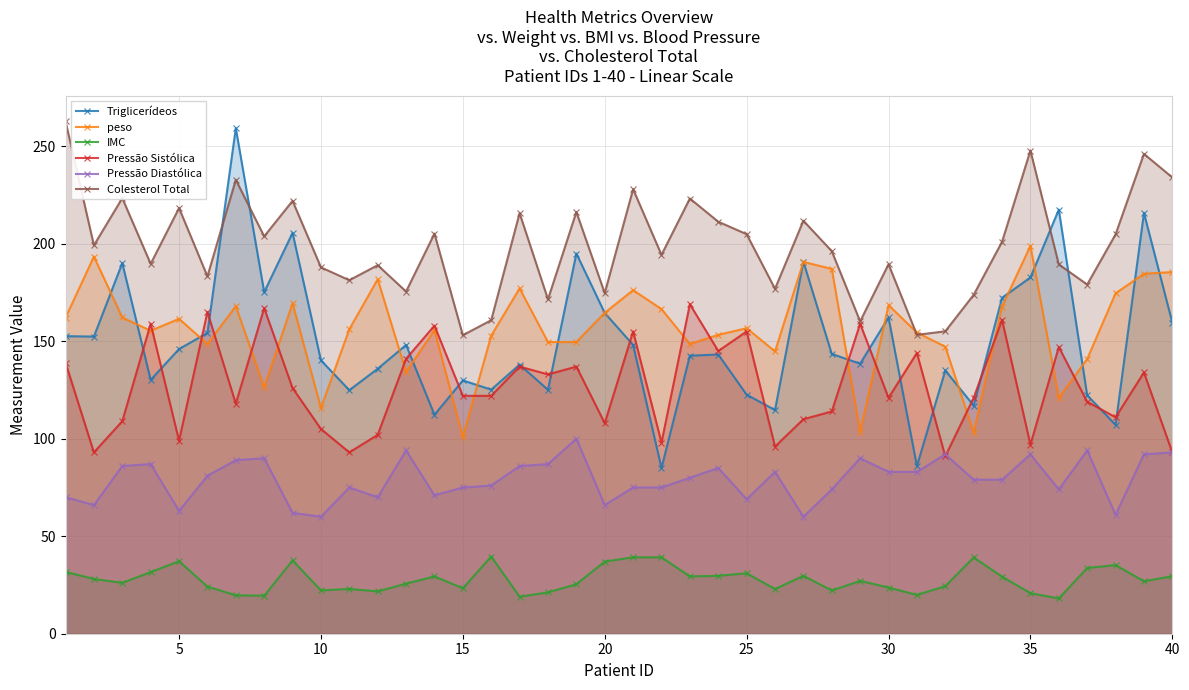

What is the difference between the maximum and minimum values in the Pressão Sistólica series?

78.0